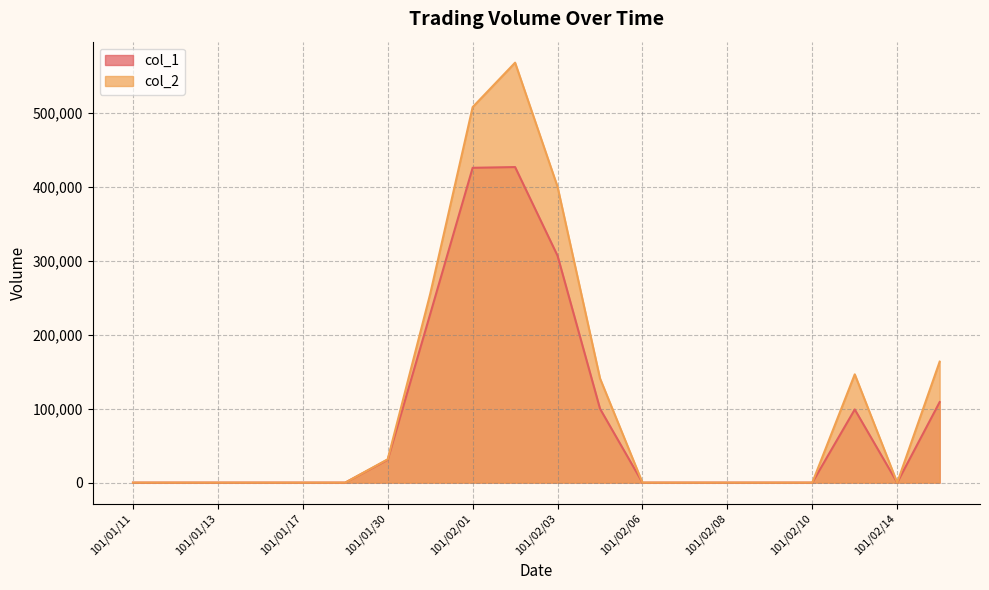

True or false: col_1 has more than 1 points higher than both neighbors.

True